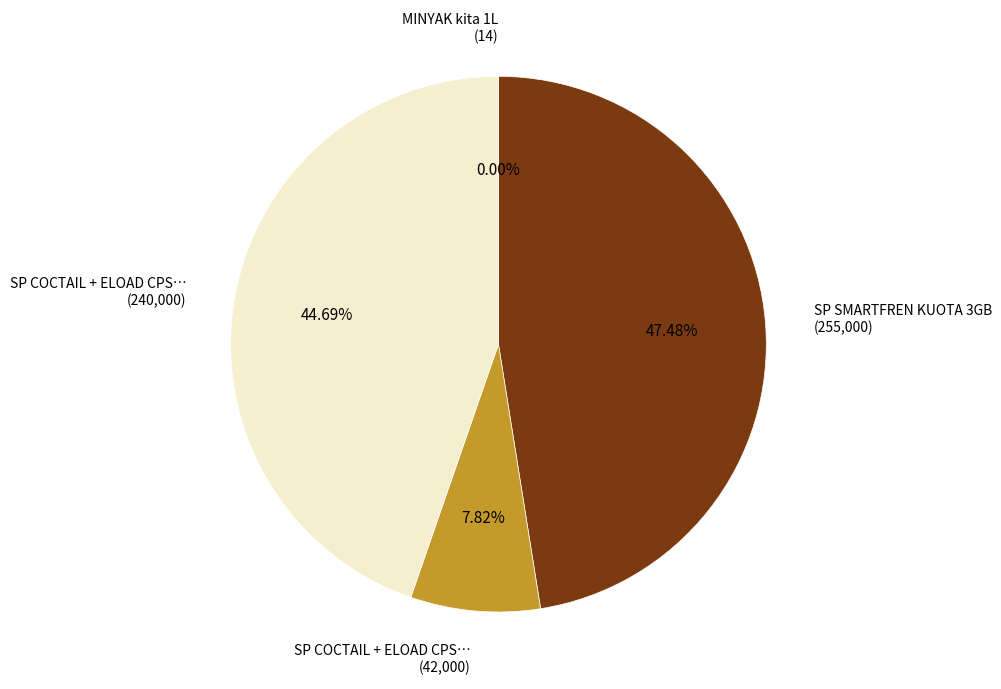

Between SP COCTAIL + ELOAD CPS… (240,000) and SP SMARTFREN KUOTA 3GB (255,000), which is larger?

SP SMARTFREN KUOTA 3GB (255,000)